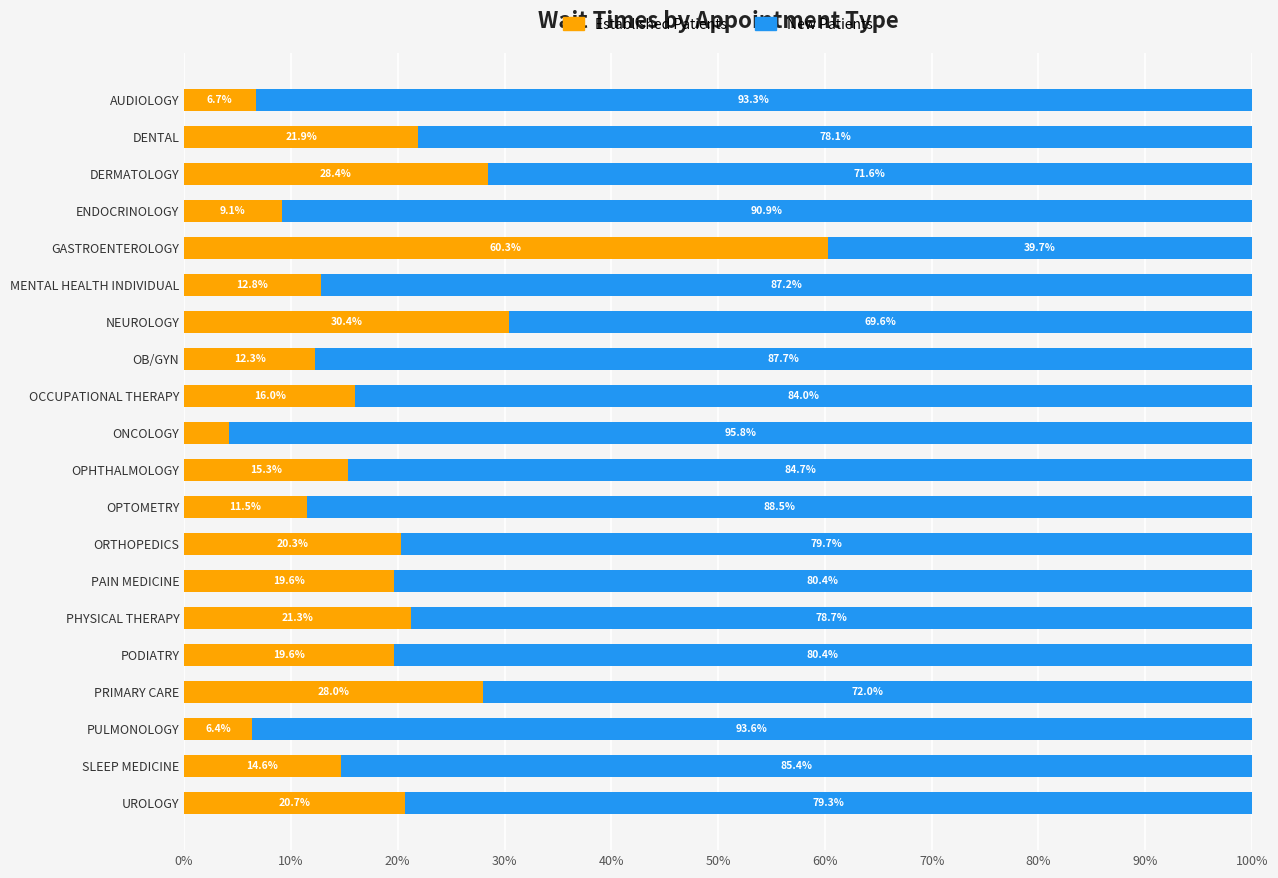

At which label is Established Patients closest to 32?

NEUROLOGY